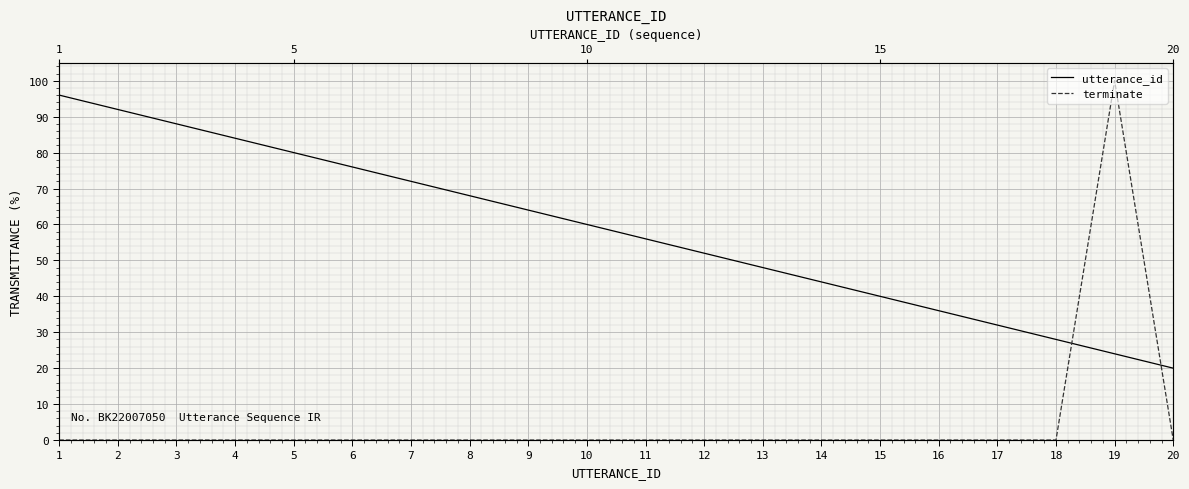

Count the number of data series in this chart.

2